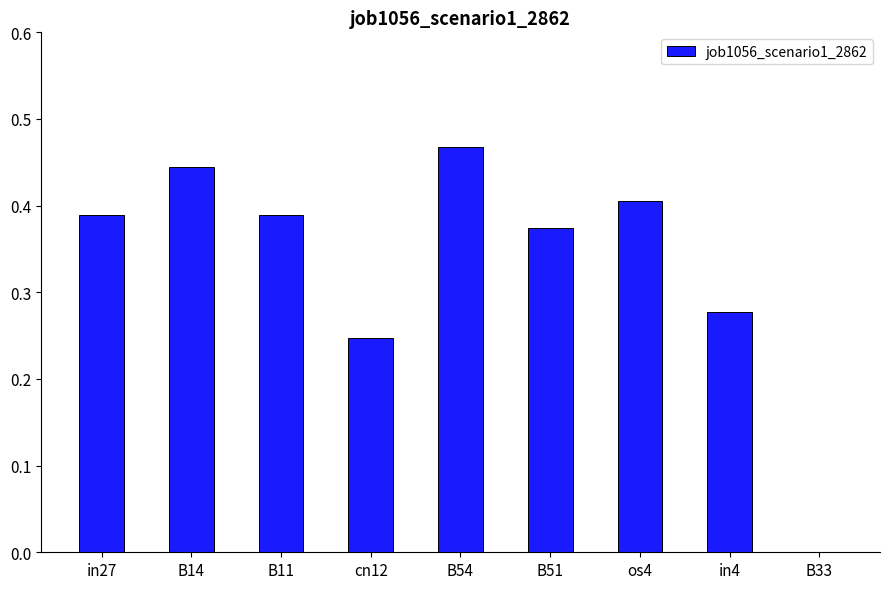

Count the number of values greater than 0.

8